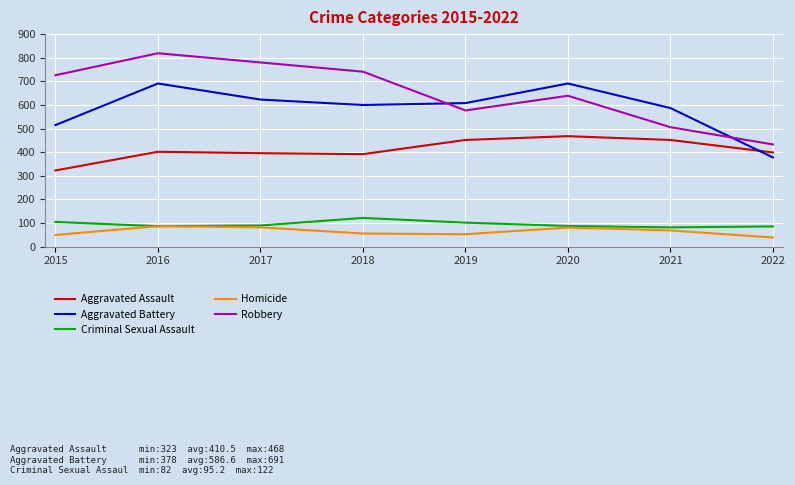

What is the total value across all series at 2022?

1335